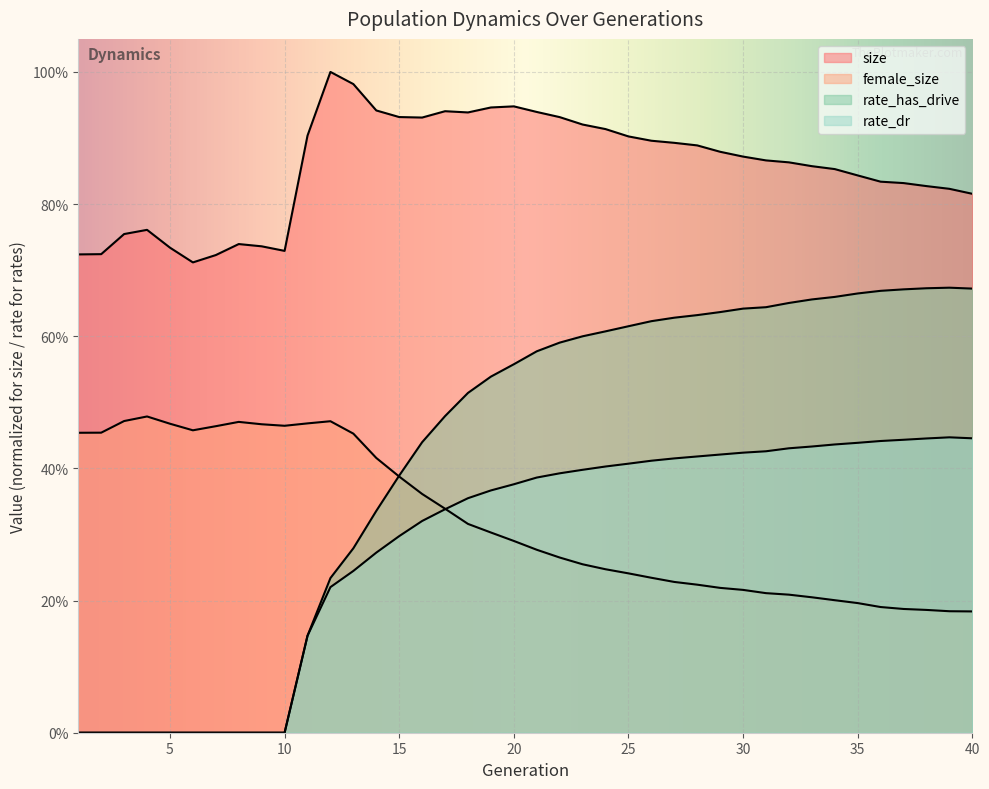

How many rate_has_drive values are between 0 and 1?

40